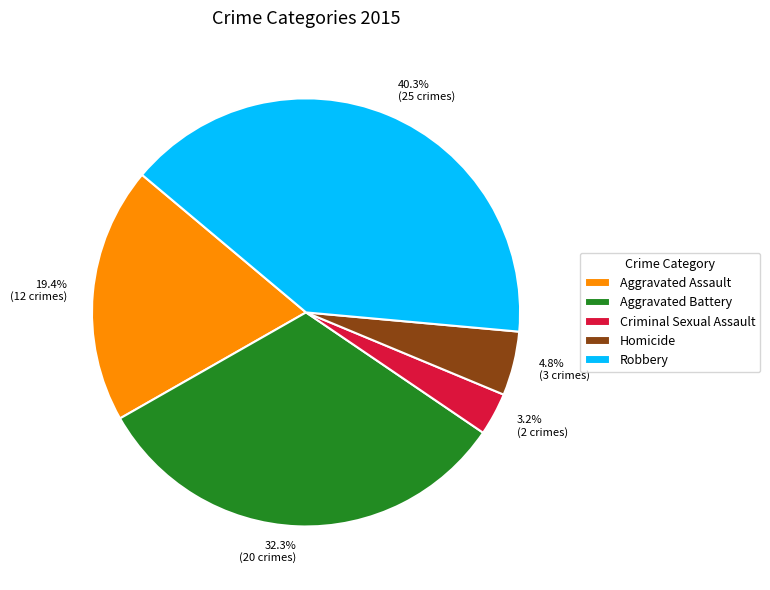

Approximately how many times larger is the value at Criminal Sexual Assault compared to Aggravated Battery?

0.1